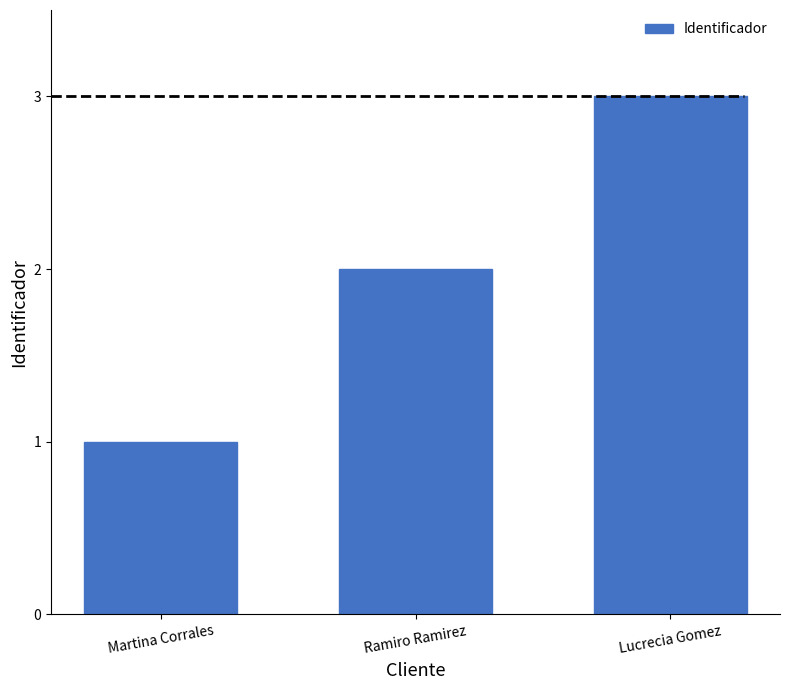

What position from the right is Lucrecia Gomez?

1